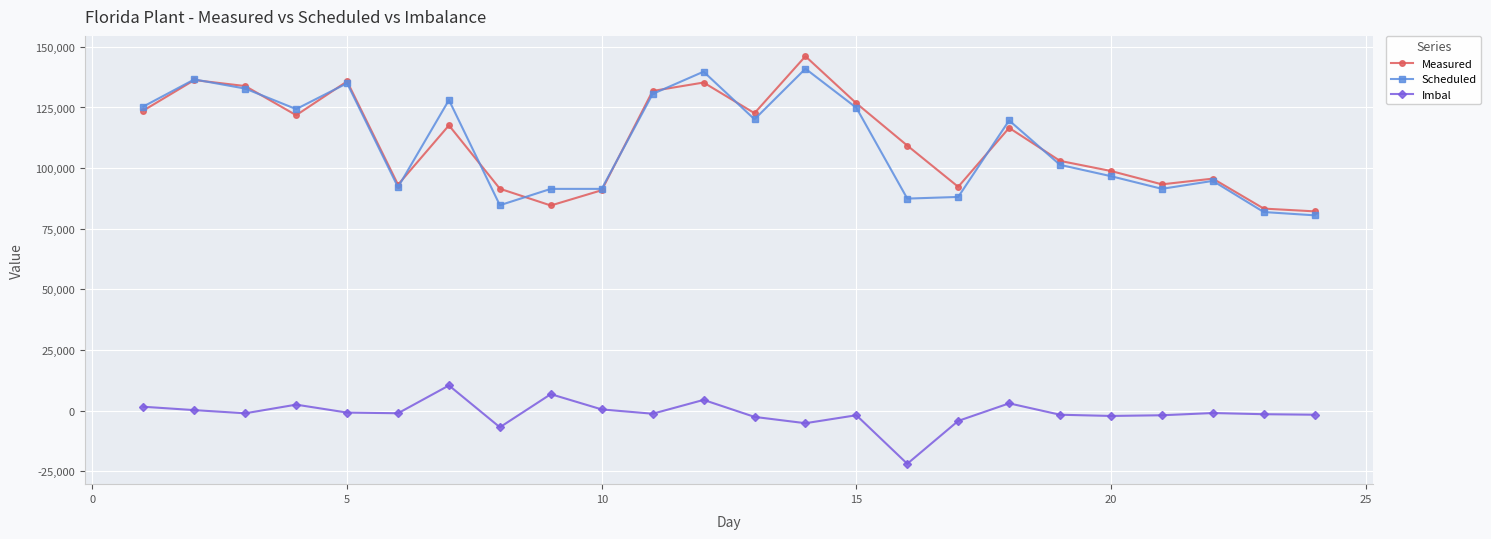

At how many categories does at least one series exceed 61676?

24